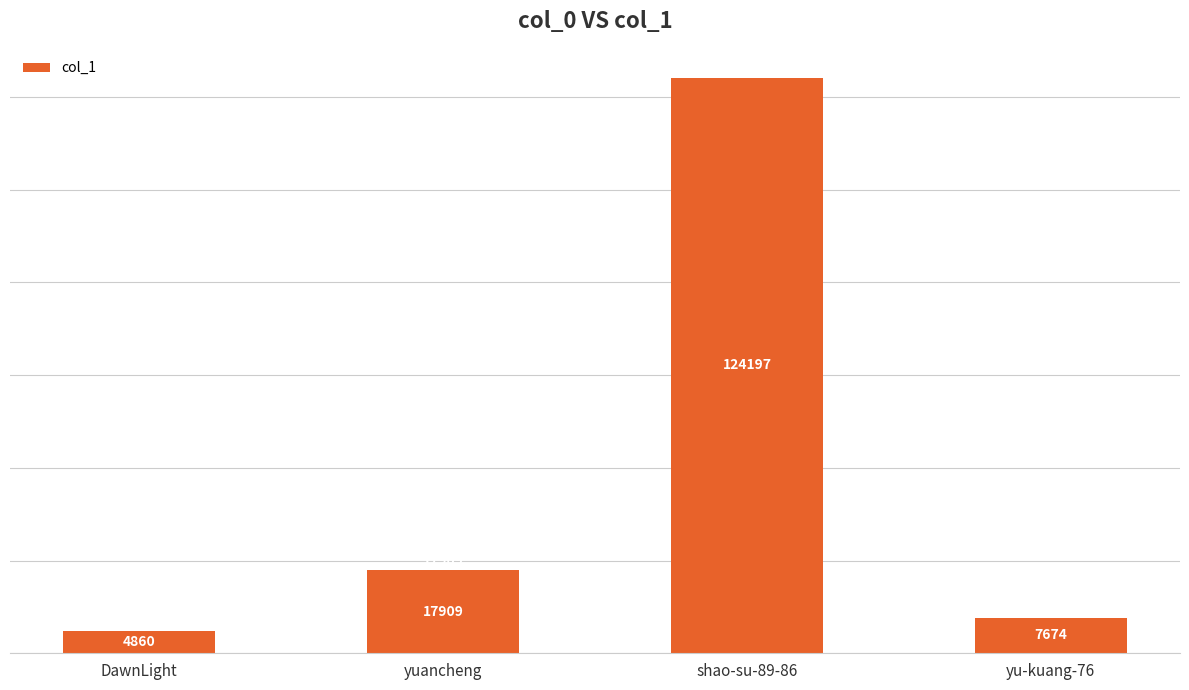

The chart shows a value of 2028 at yu-kuang-76. True or false?

False